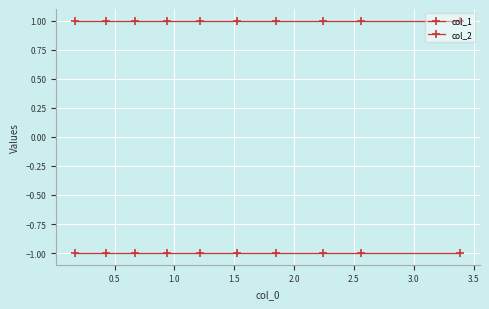

List the series in order of their overall mean, highest first.

col_2, col_1